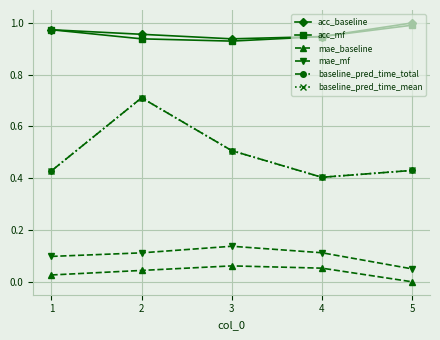

Rank the categories by mae_mf value from lowest to highest.

5, 1, 2, 4, 3